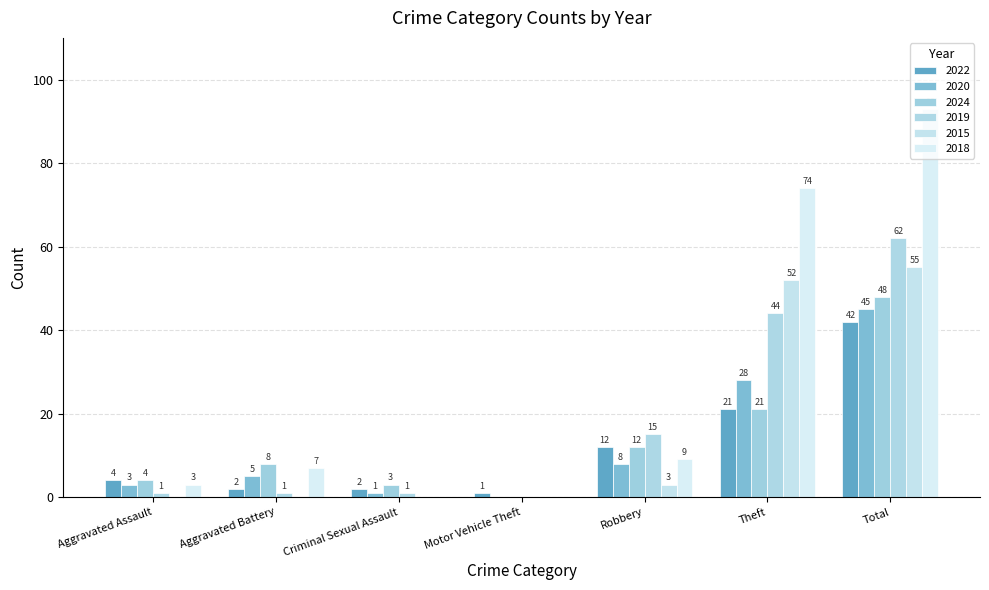

What is the total value across all series at Aggravated Battery?

23